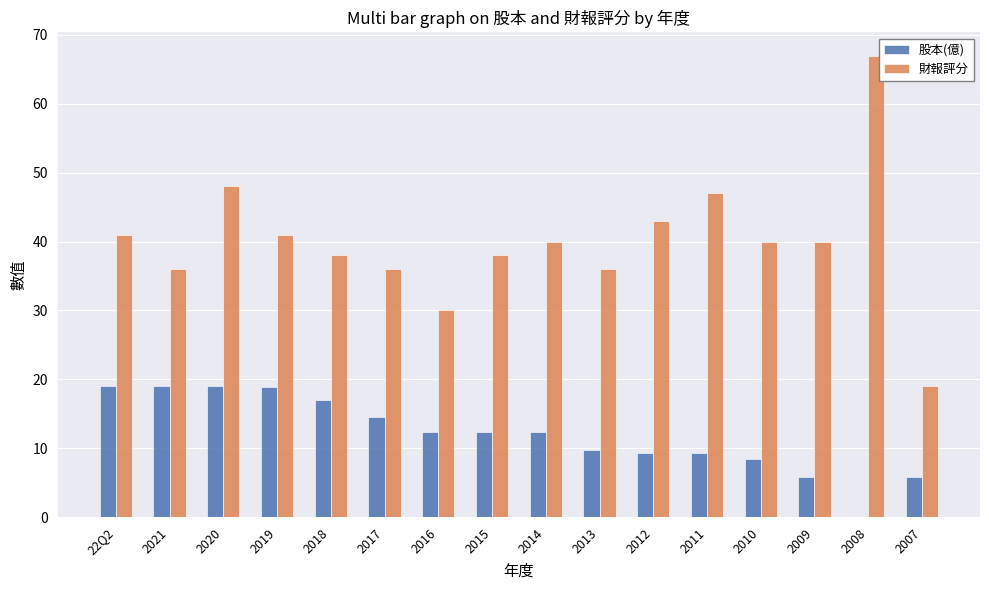

What is the total value across all series at 2010?

48.4